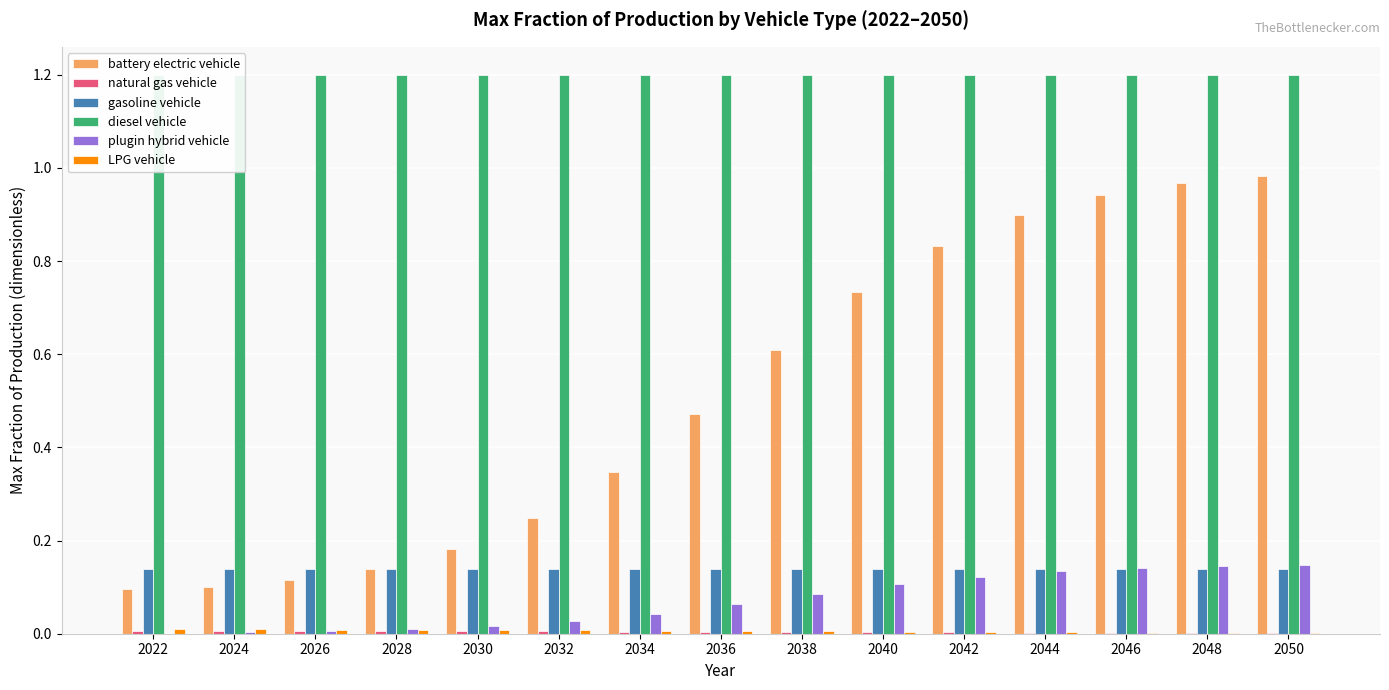

What is the sum of all battery electric vehicle values?

7.7